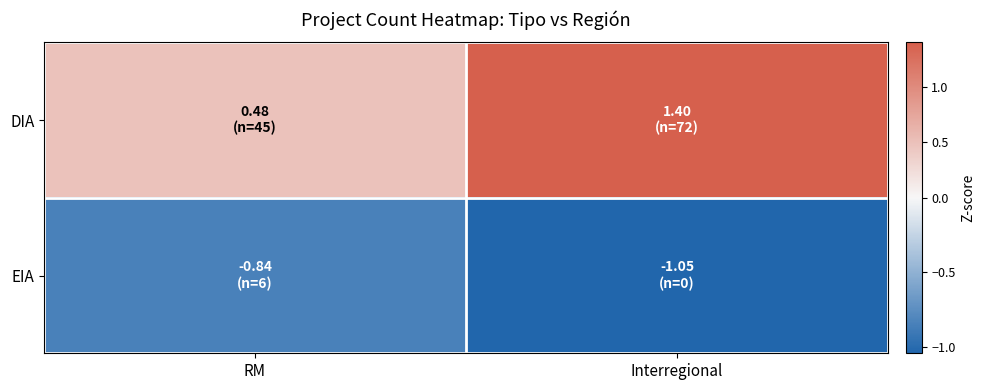

What is the difference between the highest and lowest values at RM?

1.3